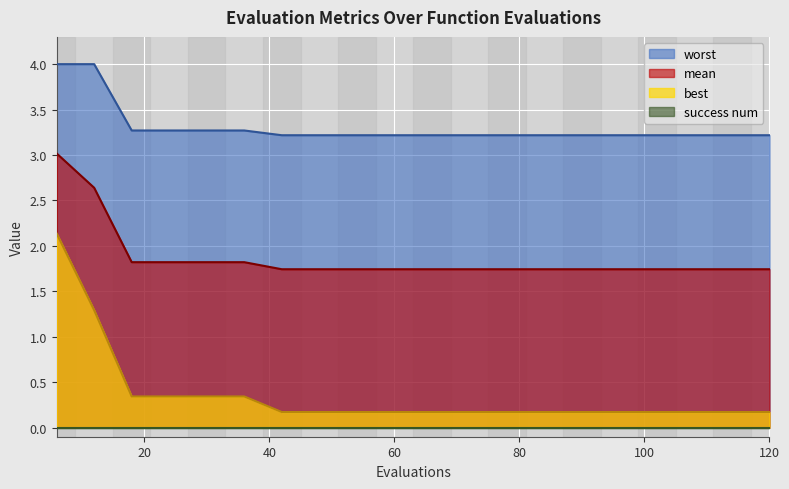

What is the lowest value of the best series?

0.2